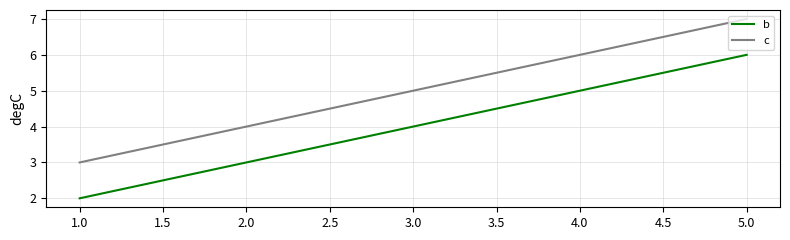

Count the number of categories in the chart.

3